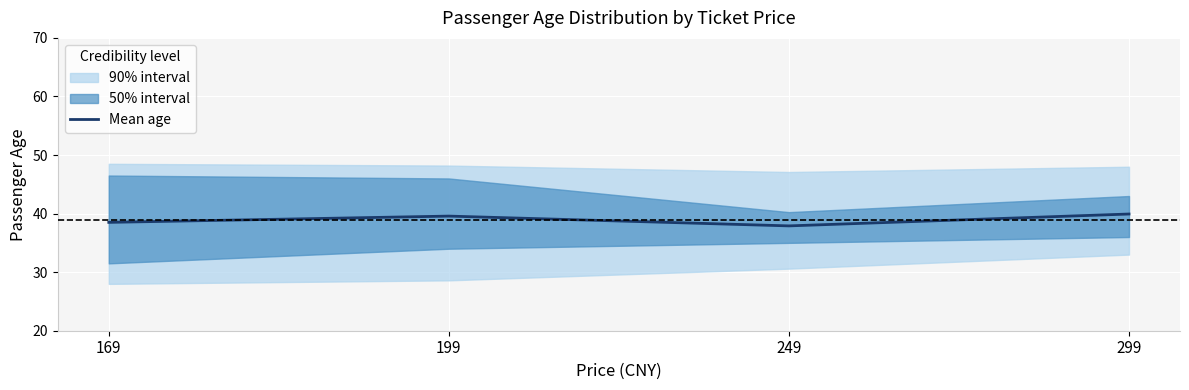

The chart shows a value of 25.5 at 169. True or false?

False